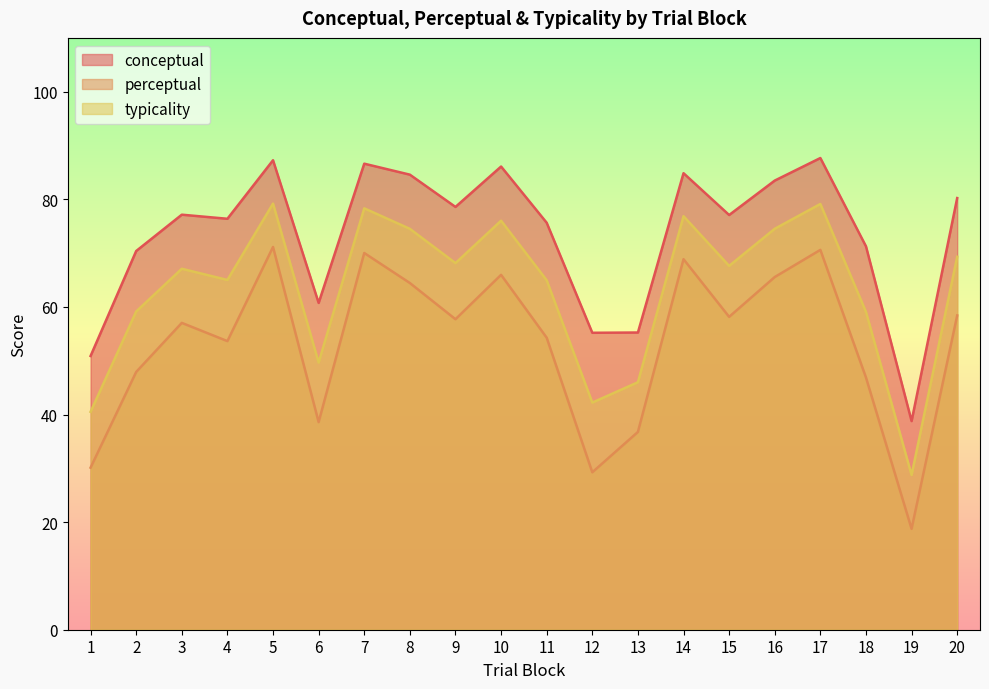

At which label does typicality reach its minimum?

19